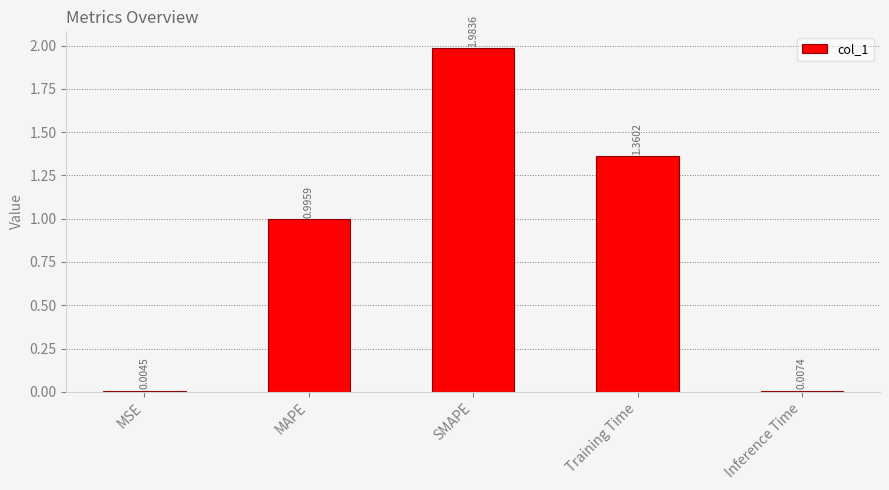

Between Inference Time and MSE, which is larger?

Inference Time